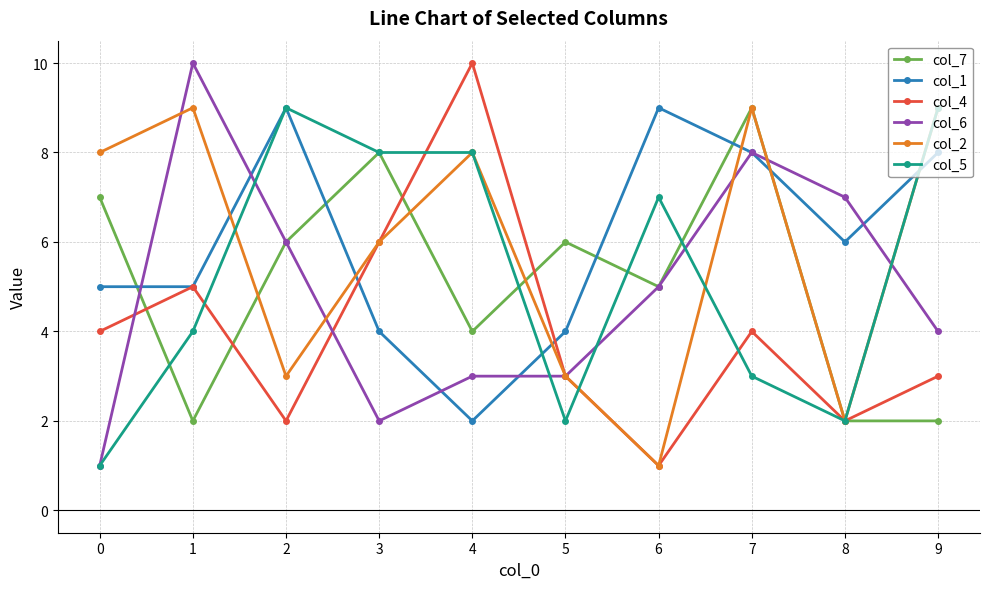

True or false: col_1 and col_7 cross at least once.

True